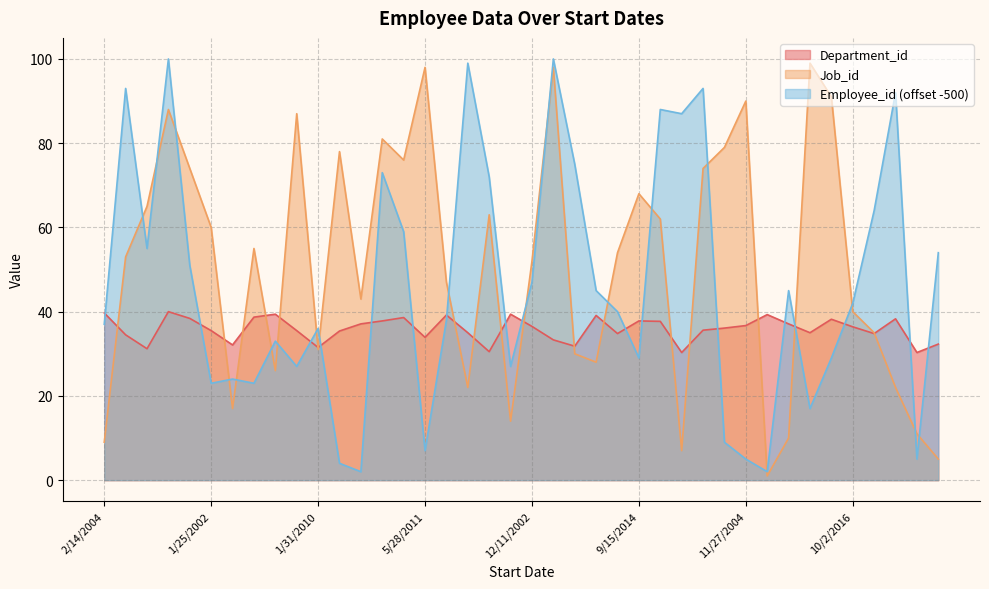

Is it true that Employee_id equals 49.6 at 9/15/2014?

False